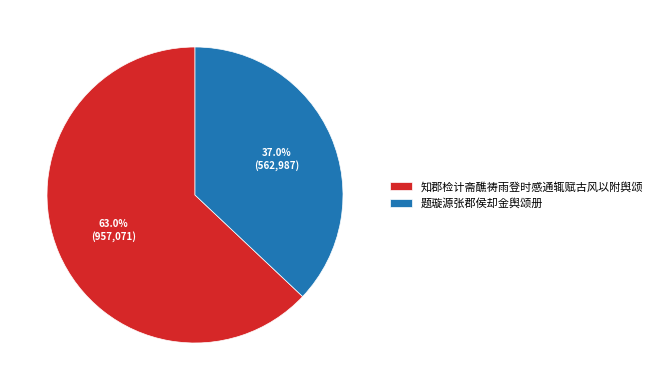

What is the majority slice?

知郡检计斋醮祷雨登时感通辄赋古风以附舆颂